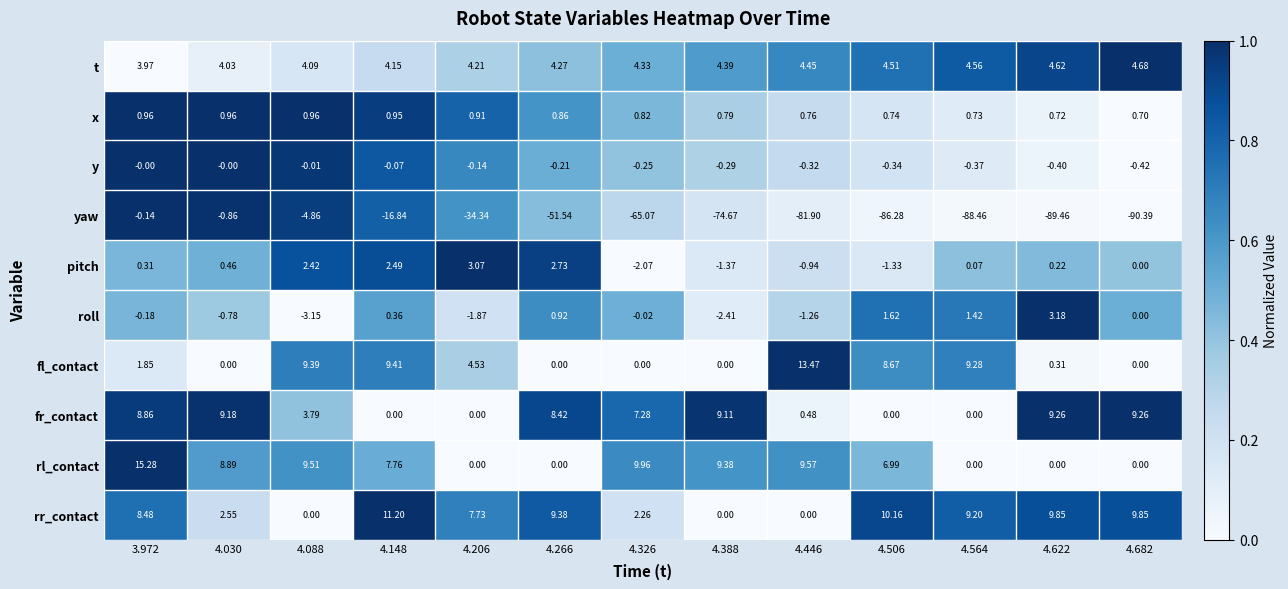

Is the value of yaw at 4.506 greater than the value of rr_contact at 4.030?

No